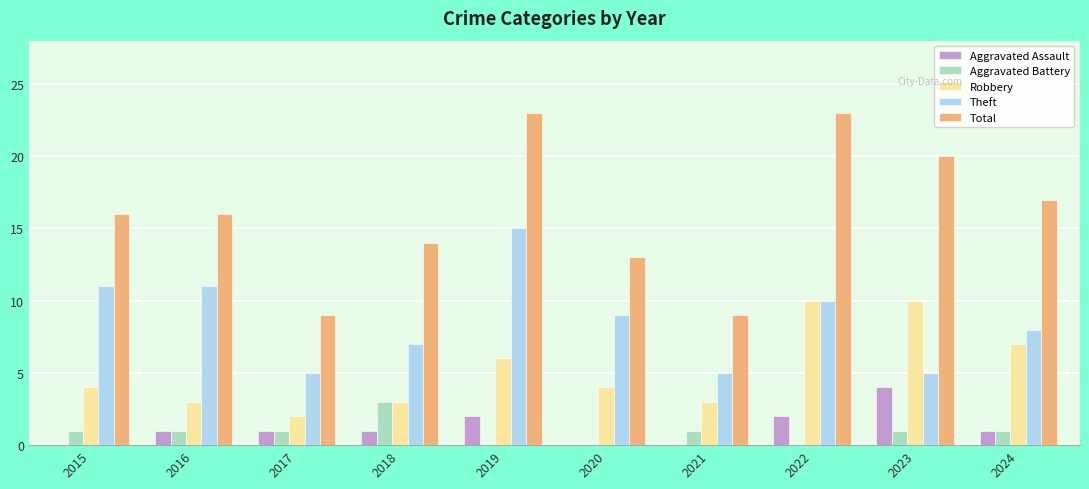

How many Theft values are between 5 and 11?

9